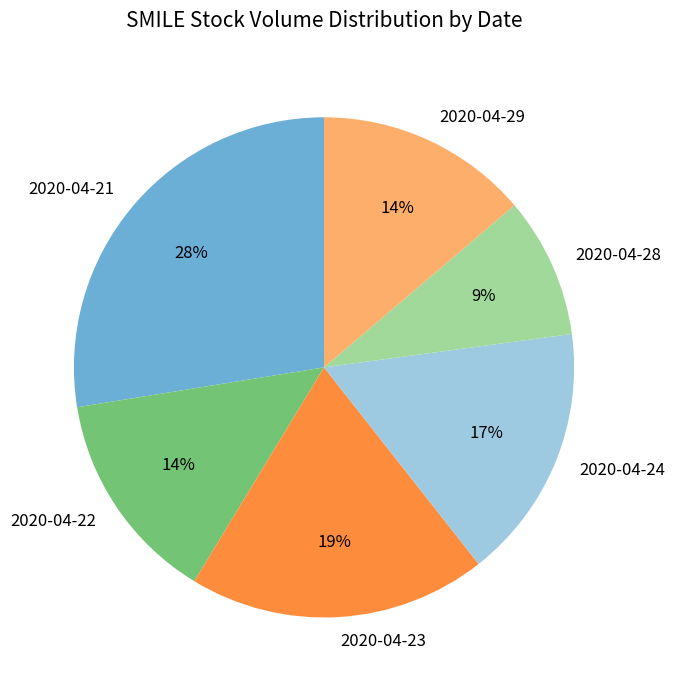

To the nearest percent, what is the difference between the 2020-04-28 and 2020-04-22 slice percentages?

5%